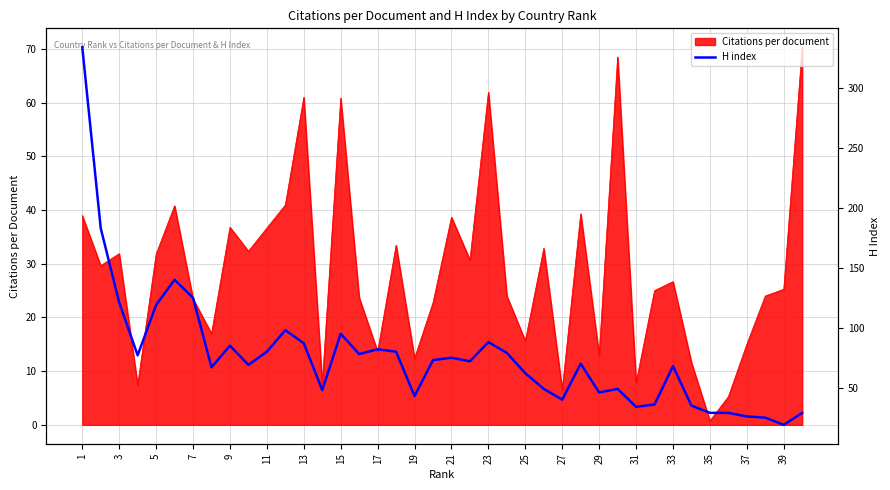

The Citations per document series shows 36.8 at 9. True or false?

True